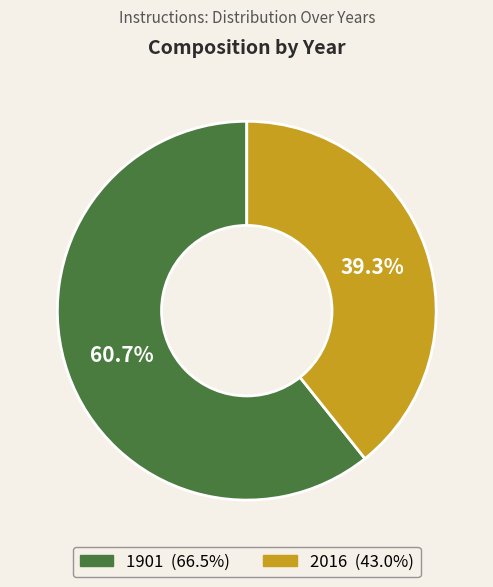

Count the number of slices in the pie.

2